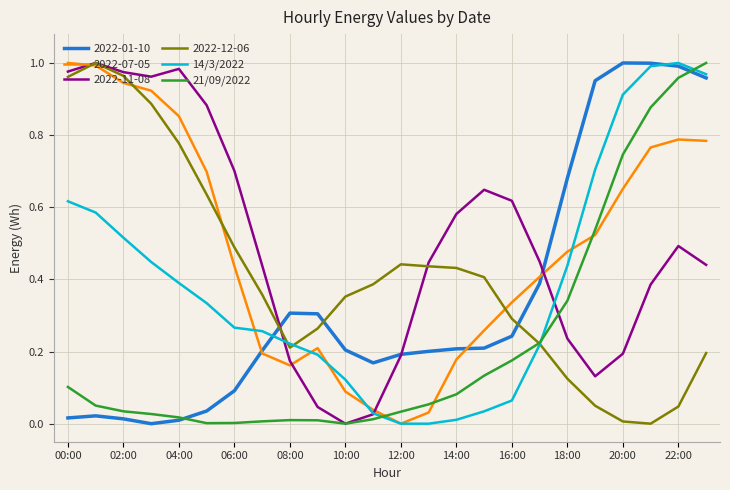

Between 12:00 and 16:00, which series saw the biggest shift?

2022-11-08